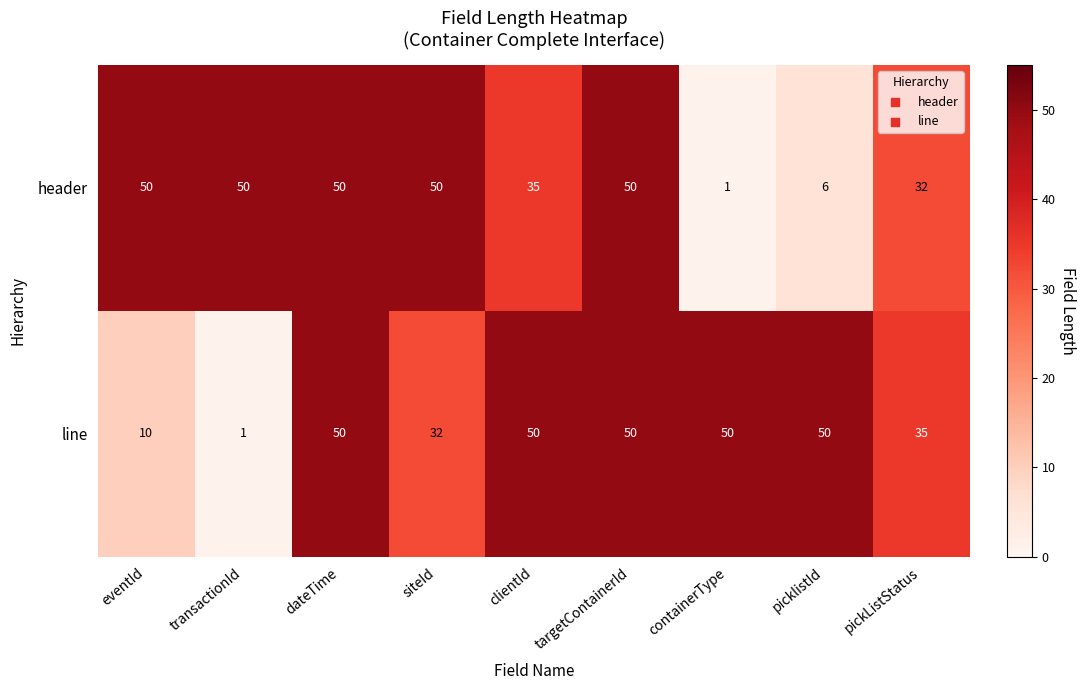

What is the spread (max minus min) of values at picklistId?

44